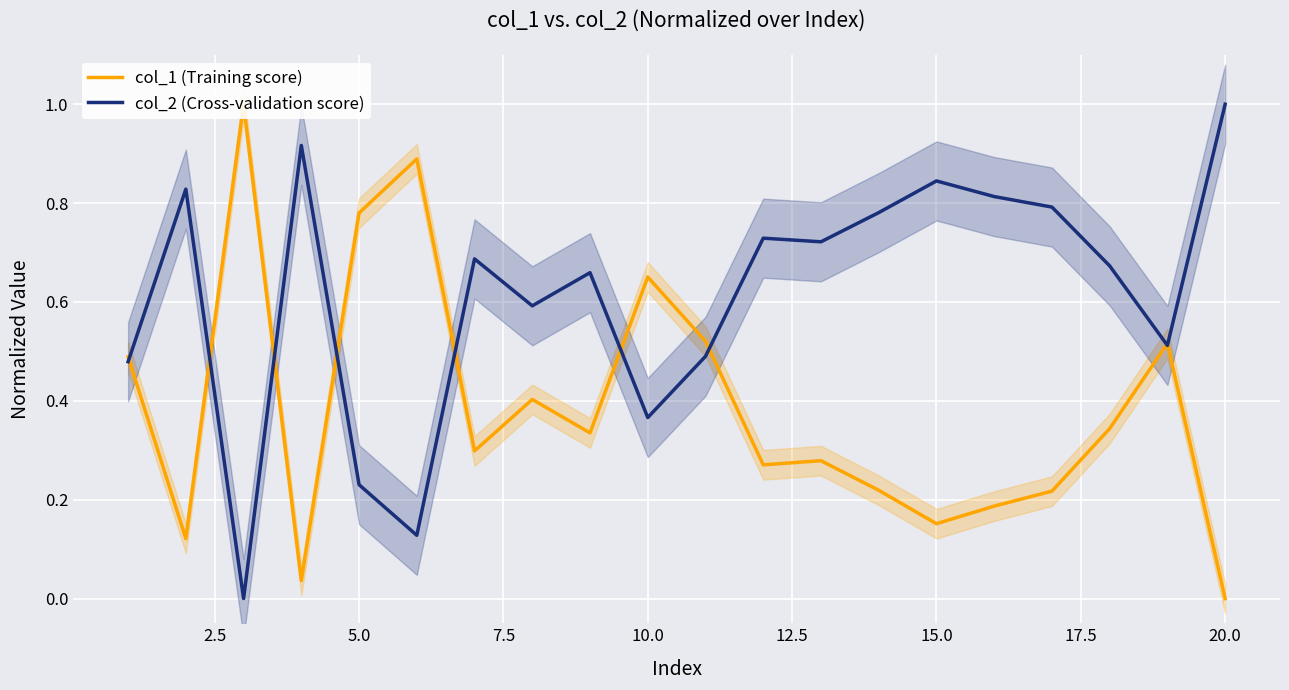

What is the maximum value for col_2 (Cross-validation score)?

1.0